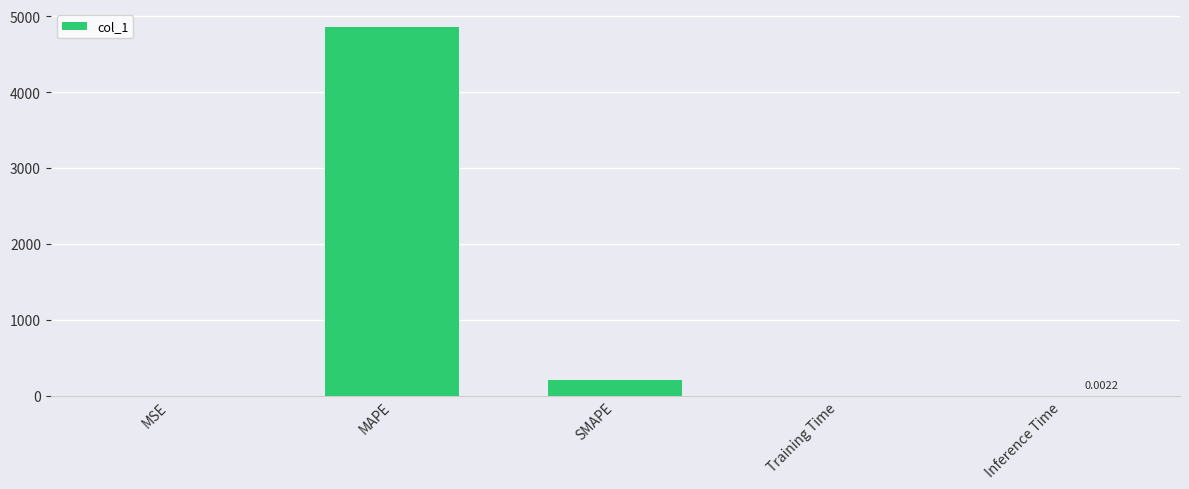

Which category has the highest value across all series?

MAPE